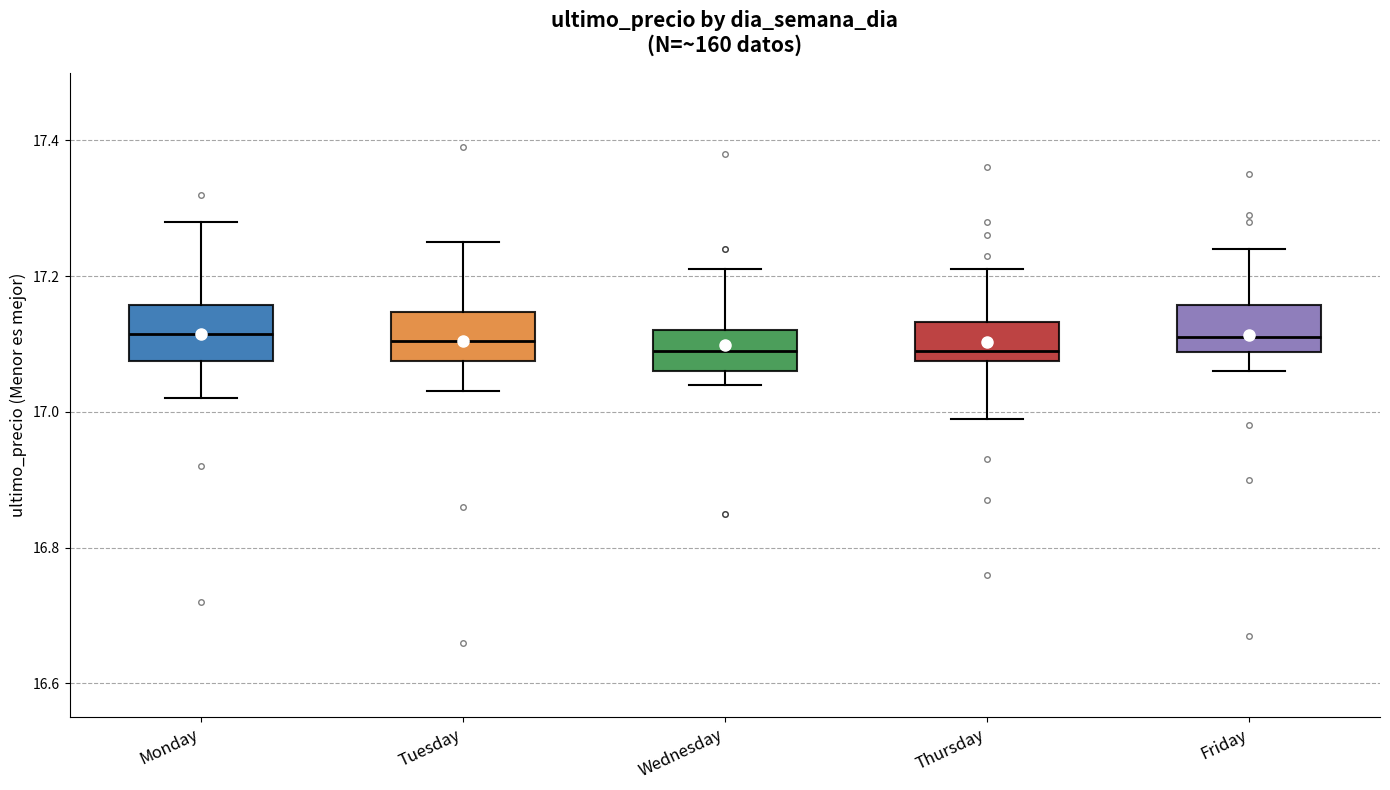

Reading left to right, read every box against the y-axis: the position of its median line, the range the box covers, and the ends of its whiskers. The values are not printed on the chart, so give them approximately, as read against the axis.

Monday: median 17.12, box 17.08 to 17.16, whiskers 17.02 to 17.28
Tuesday: median 17.10, box 17.08 to 17.14, whiskers 17.04 to 17.26
Wednesday: median 17.10, box 17.06 to 17.12, whiskers 17.04 to 17.22
Thursday: median 17.10, box 17.08 to 17.14, whiskers 17.00 to 17.22
Friday: median 17.12, box 17.08 to 17.16, whiskers 17.06 to 17.24